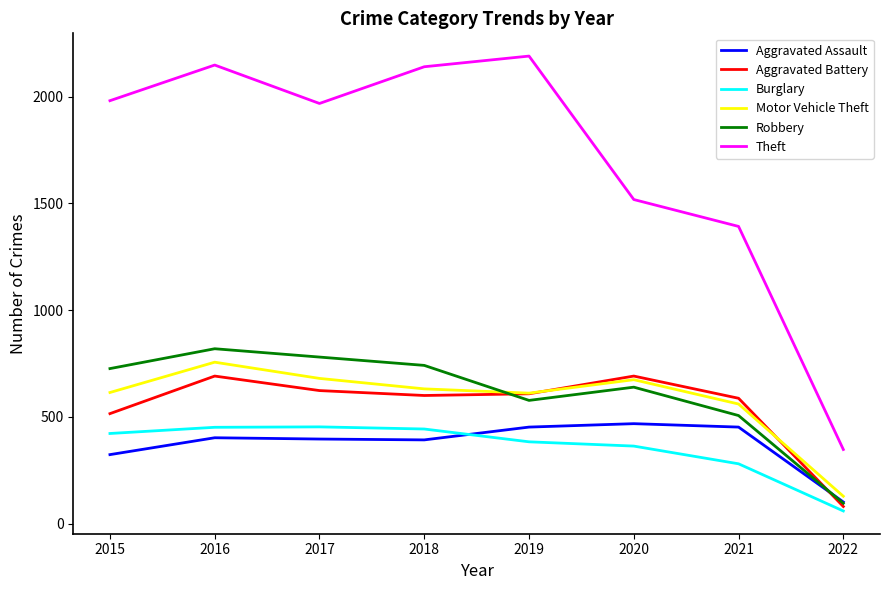

True or false: Robbery has more than 2 points higher than both neighbors.

False